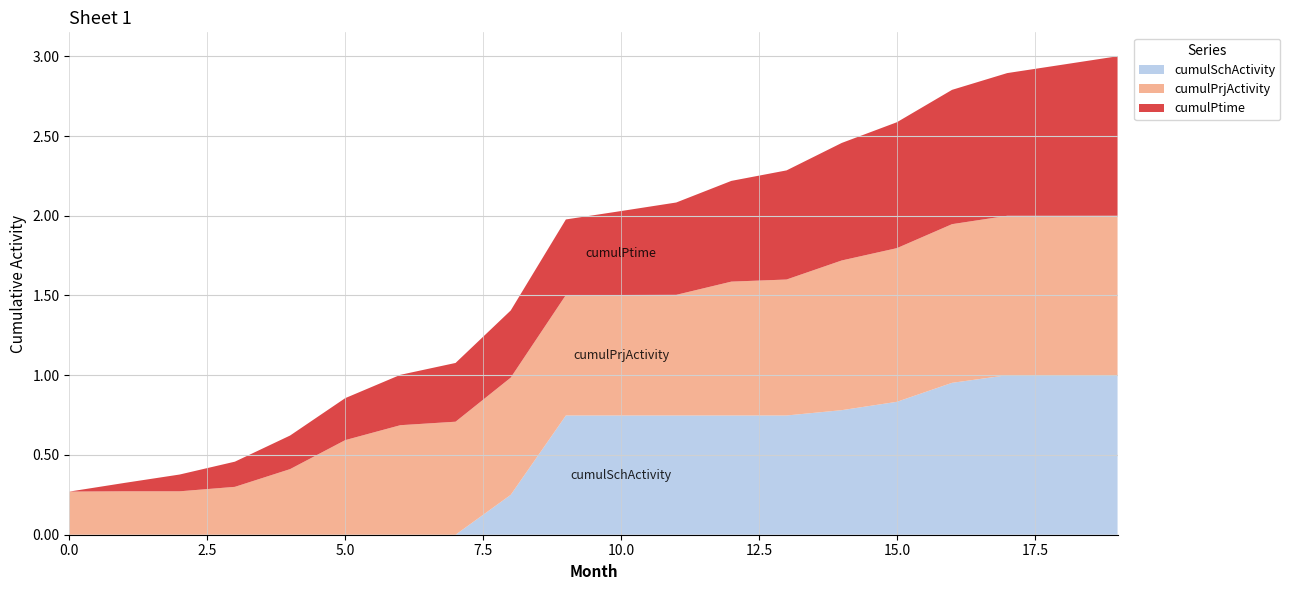

Reading left to right, extract all data points from this chart.

cumulSchActivity: 0=0.0	1=0.0	2=0.0	3=0.0	4=0.0	5=0.0	6=0.0	7=0.0	8=0.2	9=0.7	10=0.7	11=0.7	12=0.7	13=0.7	14=0.8	15=0.8	16=1.0	17=1.0	18=1.0	19=1.0
cumulPrjActivity: 0=0.3	1=0.3	2=0.3	3=0.3	4=0.4	5=0.6	6=0.7	7=0.7	8=0.7	9=0.8	10=0.8	11=0.8	12=0.8	13=0.9	14=0.9	15=1.0	16=1.0	17=1.0	18=1.0	19=1.0
cumulPtime: 0=0.0	1=0.1	2=0.1	3=0.2	4=0.2	5=0.3	6=0.3	7=0.4	8=0.4	9=0.5	10=0.5	11=0.6	12=0.6	13=0.7	14=0.7	15=0.8	16=0.8	17=0.9	18=0.9	19=1.0